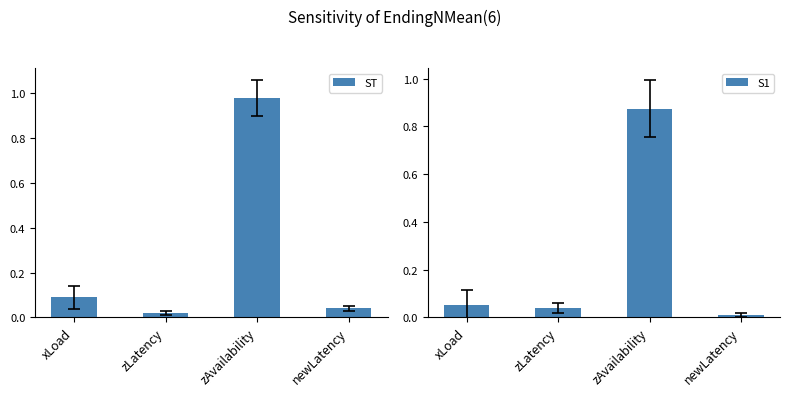

At how many categories does at least one series exceed 0?

4